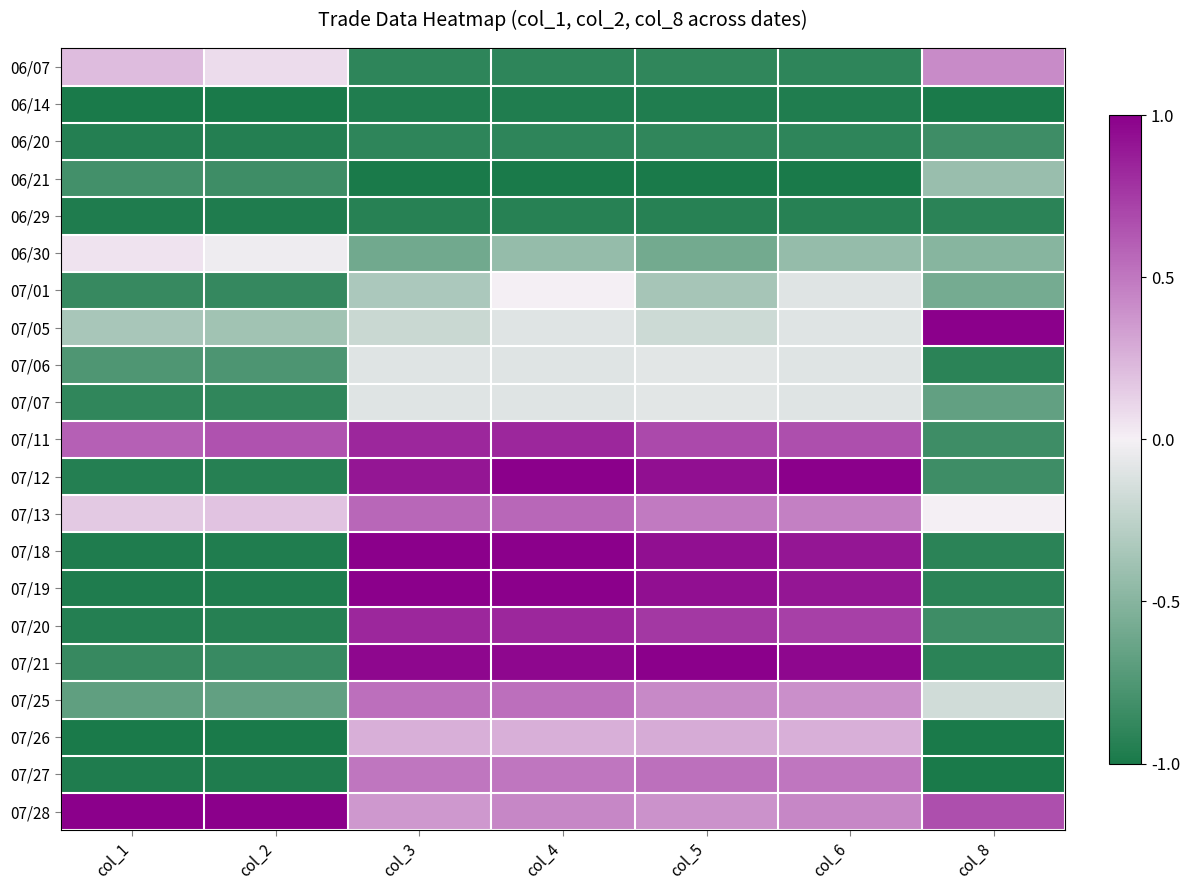

What is the difference between the highest and lowest values at col_2?

2.0